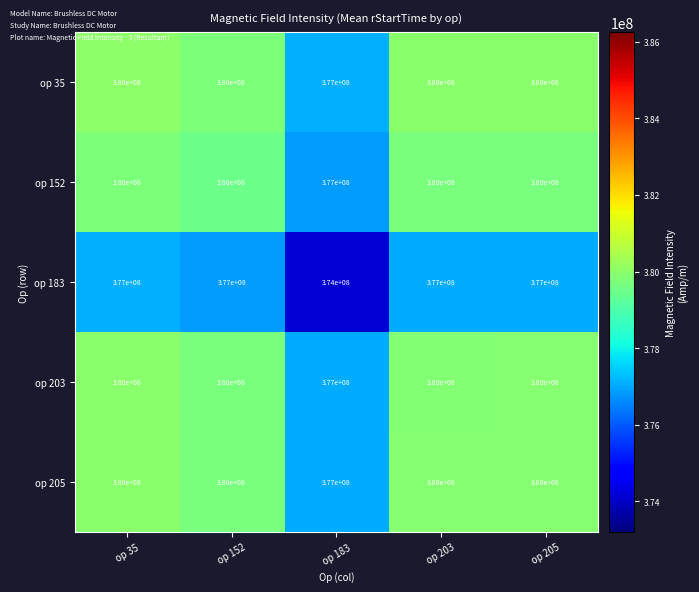

What is the maximum value shown in the chart?

380000000